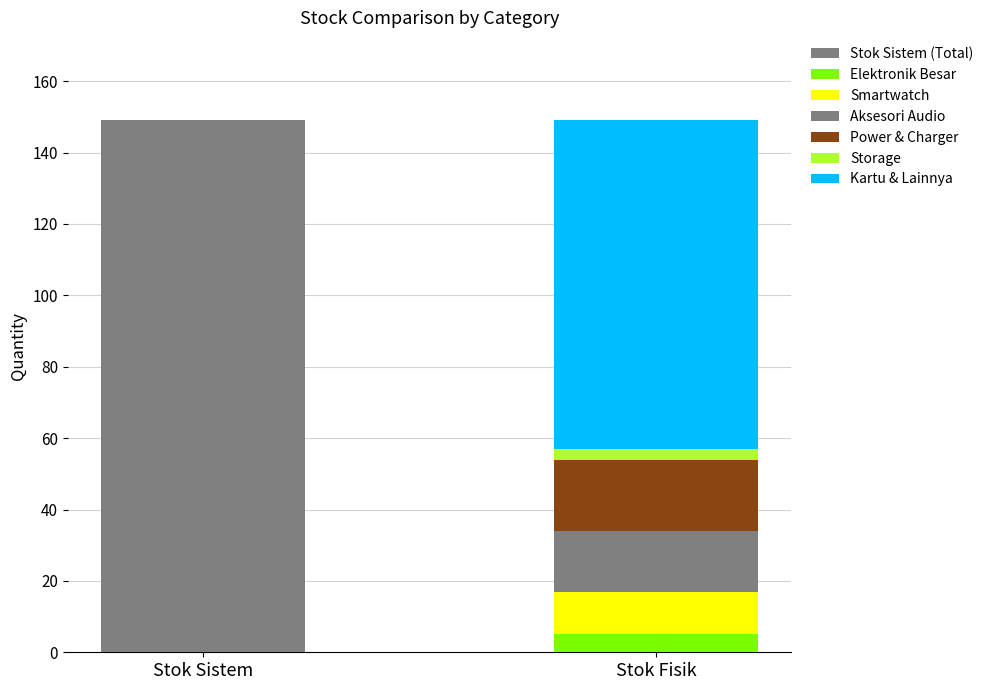

The value of Stok Fisik at OLIKE PB P102 is 7. True or false?

False